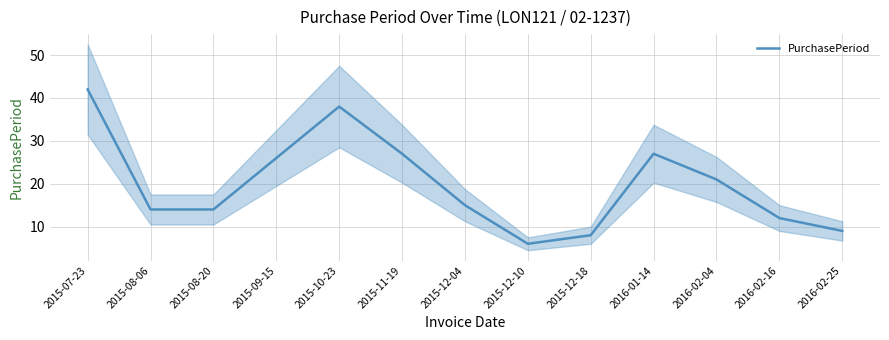

What is the ratio of the value at 2015-08-06 to the value at 2016-02-04?

0.7